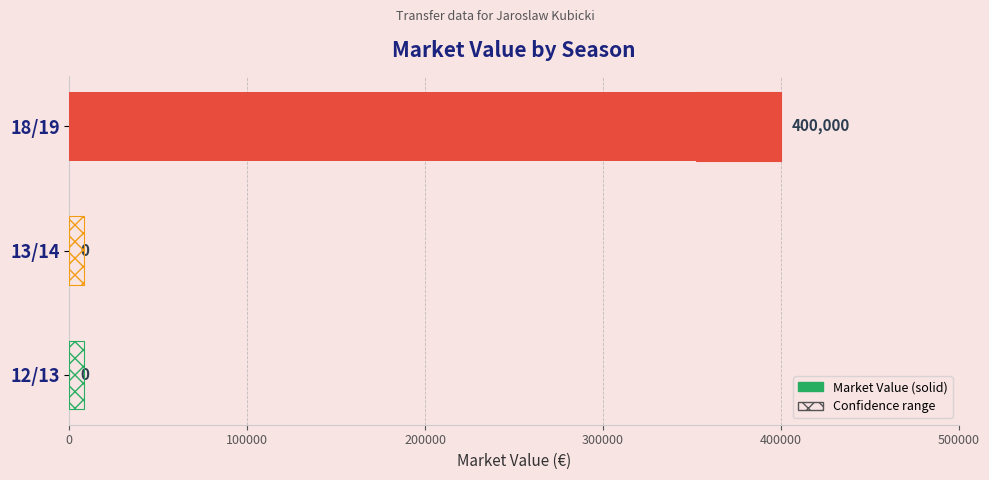

How many values are between 0 and 400000?

3